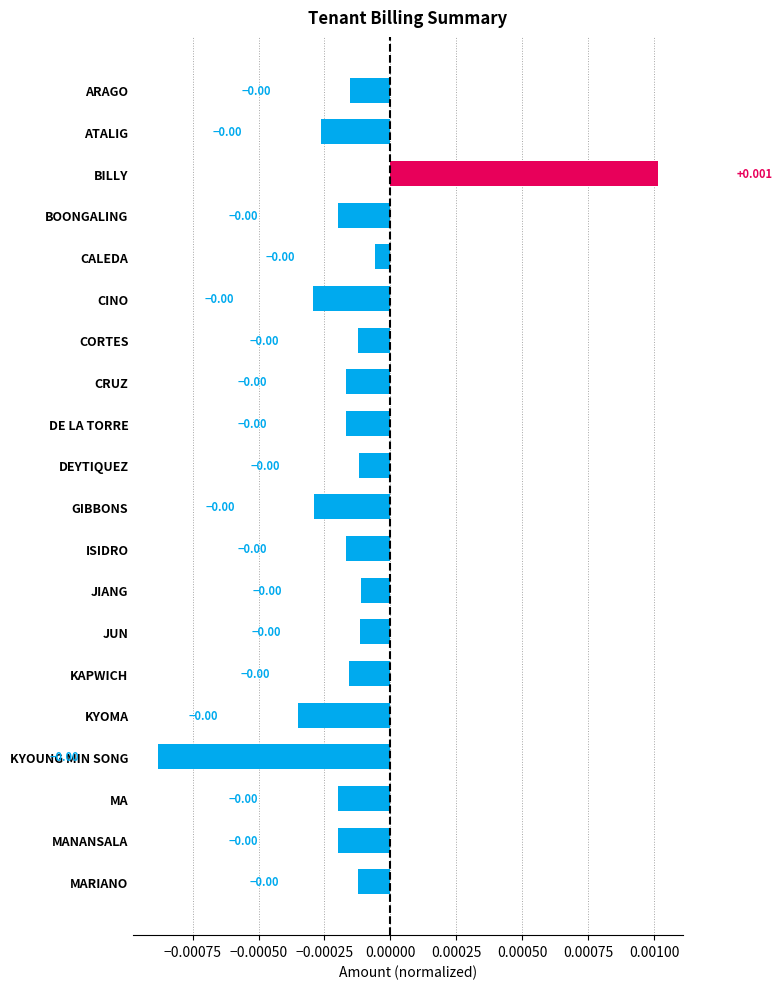

How many bars are there in total?

20